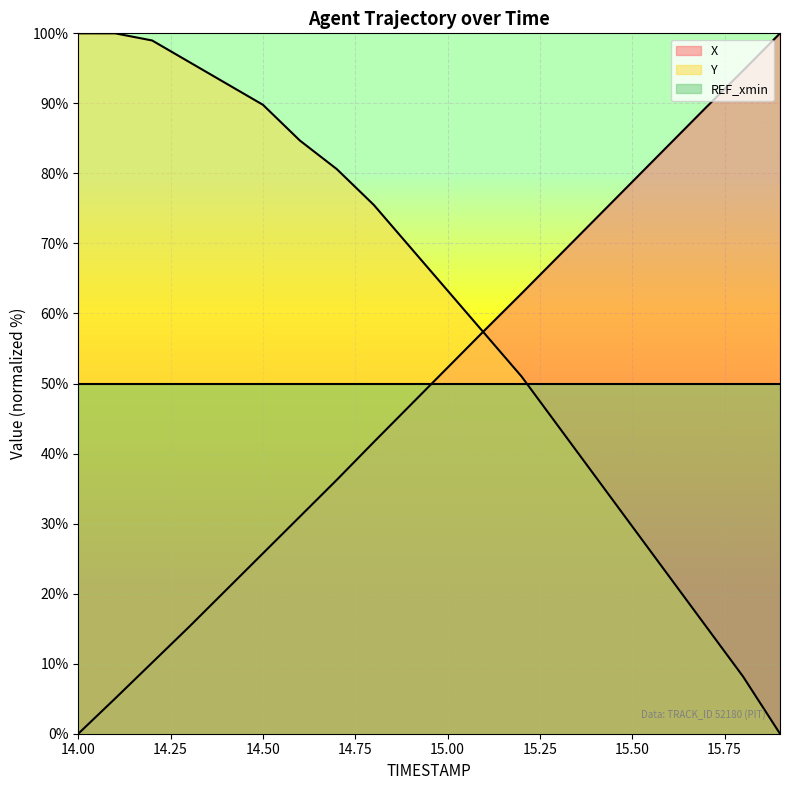

Which series has the largest range (max minus min)?

X